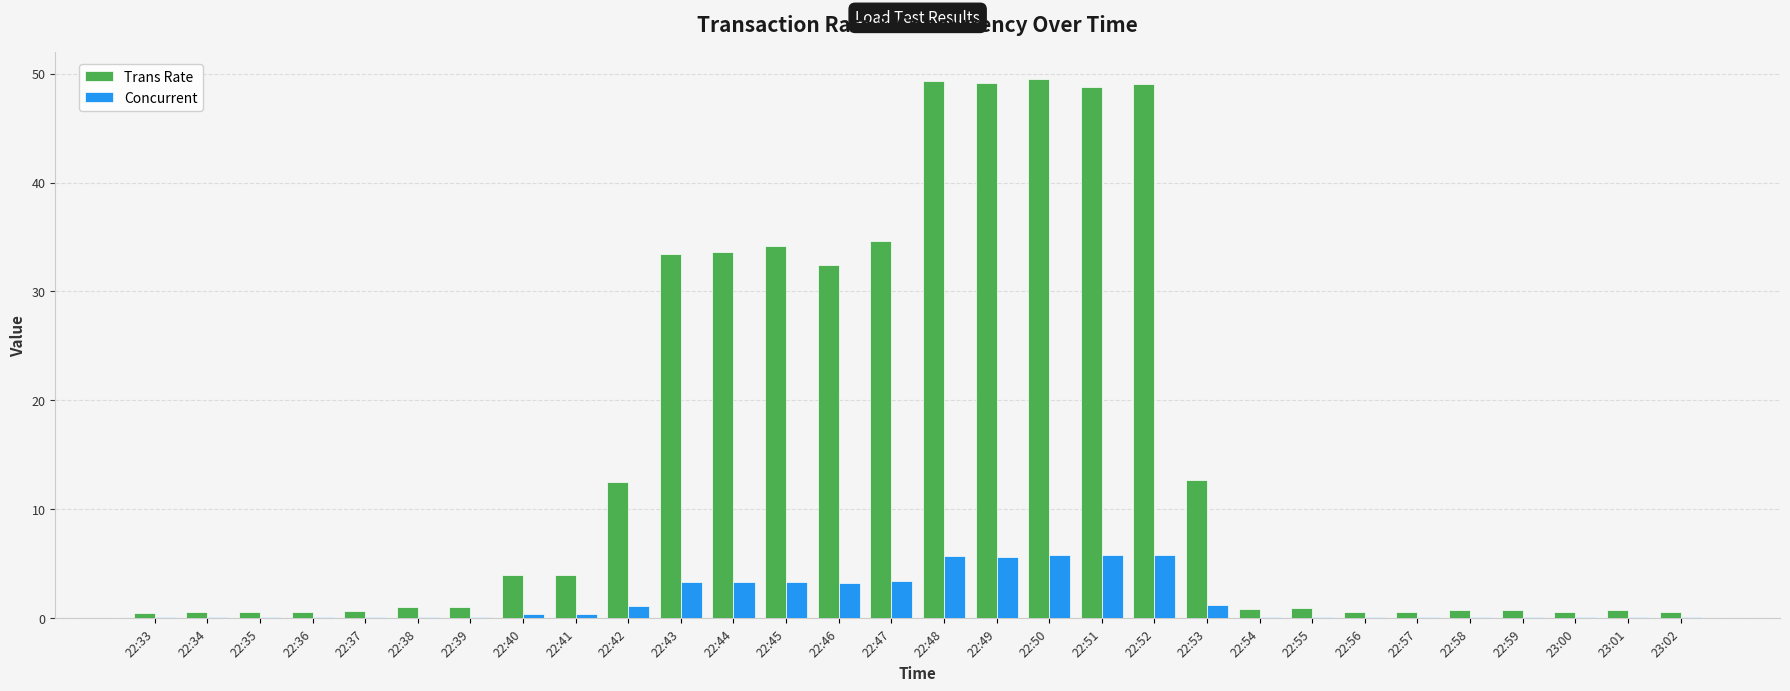

What is the sum of all Concurrent values?

50.6